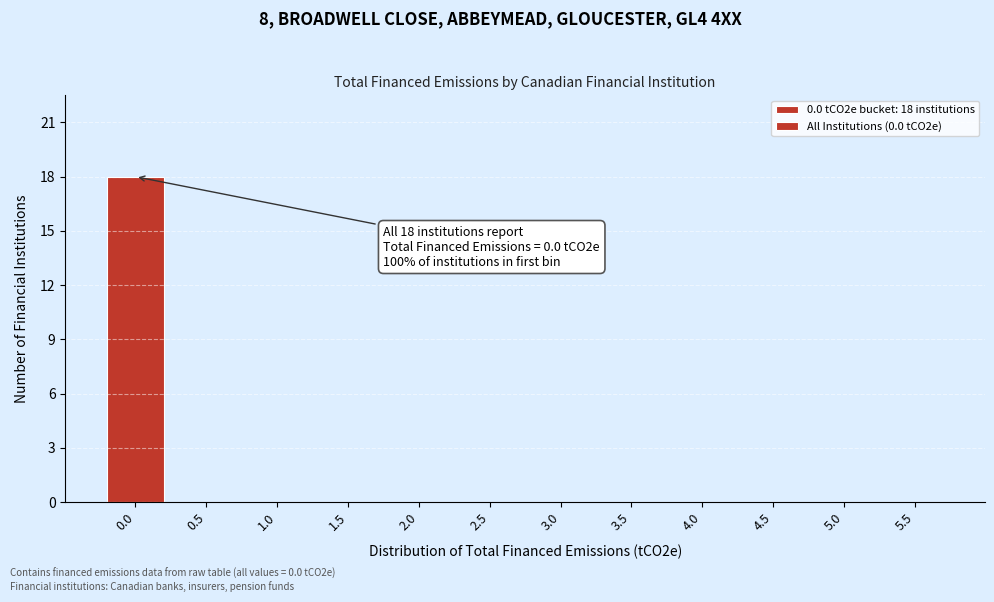

Reading left to right, transcribe all the data shown in this chart.

0.0=18	0.5=0	1.0=0	1.5=0	2.0=0	2.5=0	3.0=0	3.5=0	4.0=0	4.5=0	5.0=0	5.5=0